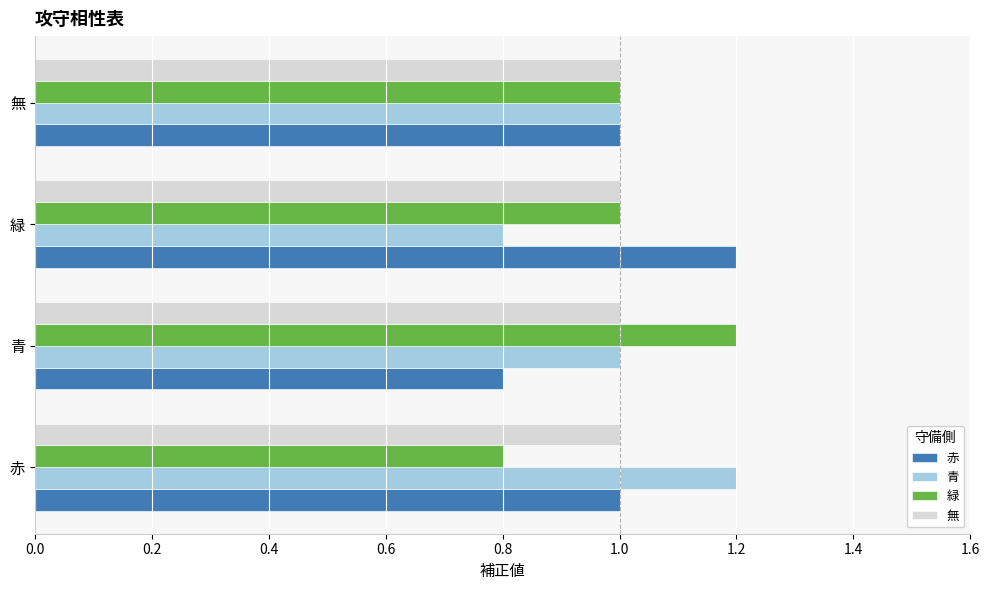

Read the 青 value at 青.

1.0